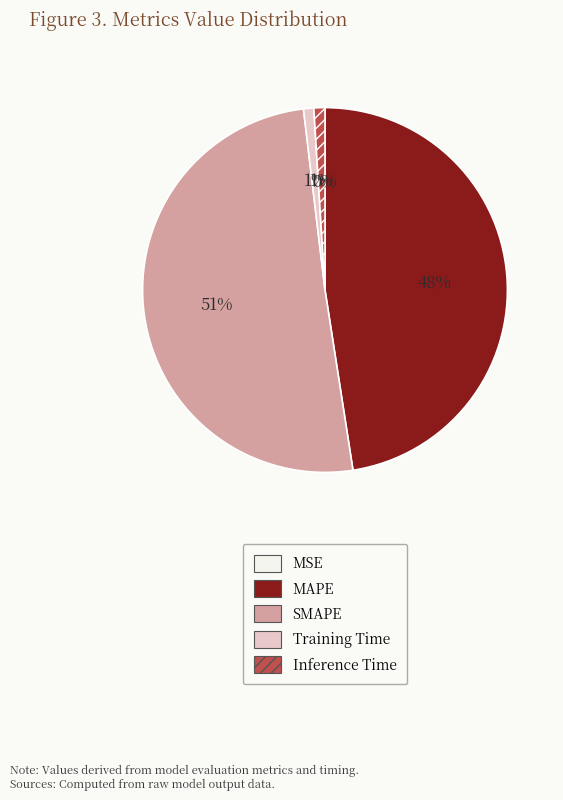

What percentage is the Training Time slice, to the nearest percent?

1%